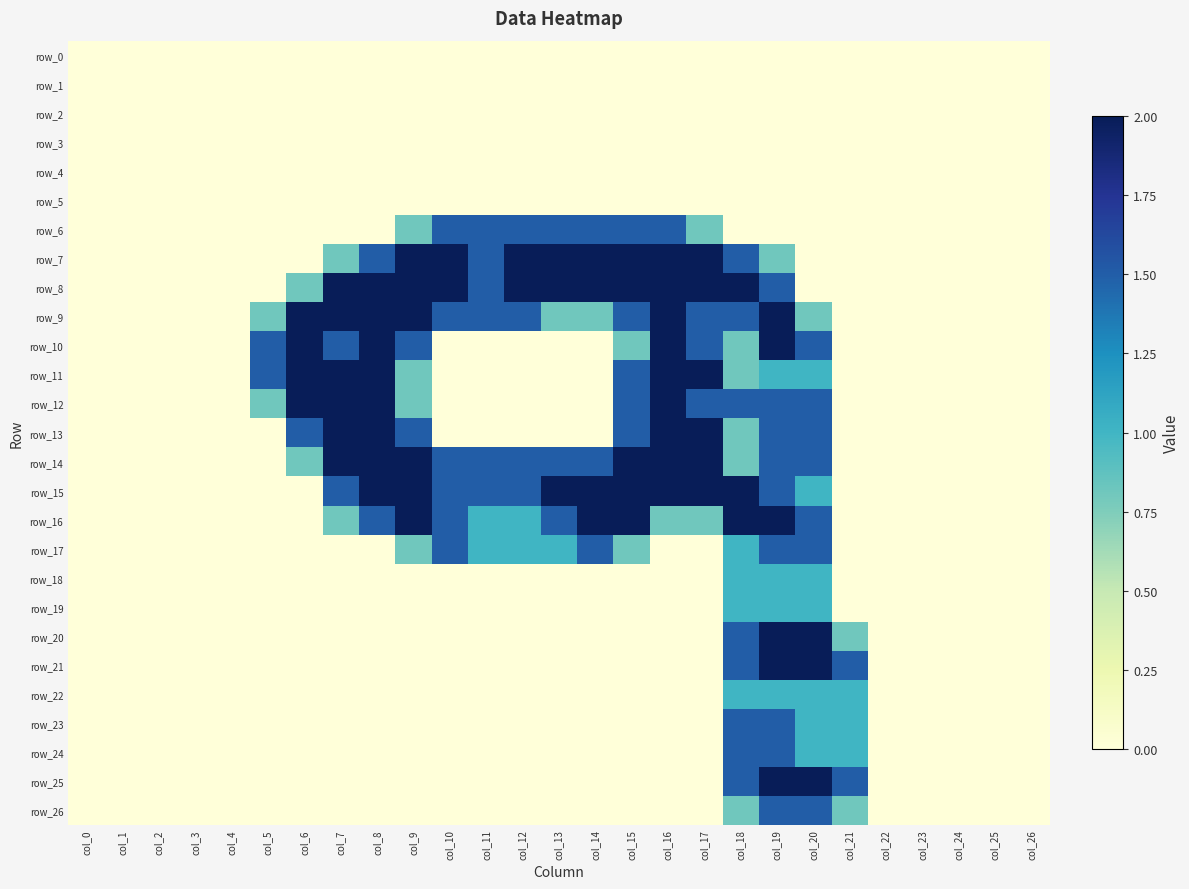

Reading right to left, extract all data points from this chart.

row_0: 0.0	0.0	0.0	0.0	0.0	0.0	0.0	0.0	0.0	0.0	0.0	0.0	0.0	0.0	0.0	0.0	0.0	0.0	0.0	0.0	0.0	0.0	0.0	0.0	0.0	0.0	0.0
row_1: 0.0	0.0	0.0	0.0	0.0	0.0	0.0	0.0	0.0	0.0	0.0	0.0	0.0	0.0	0.0	0.0	0.0	0.0	0.0	0.0	0.0	0.0	0.0	0.0	0.0	0.0	0.0
row_2: 0.0	0.0	0.0	0.0	0.0	0.0	0.0	0.0	0.0	0.0	0.0	0.0	0.0	0.0	0.0	0.0	0.0	0.0	0.0	0.0	0.0	0.0	0.0	0.0	0.0	0.0	0.0
row_3: 0.0	0.0	0.0	0.0	0.0	0.0	0.0	0.0	0.0	0.0	0.0	0.0	0.0	0.0	0.0	0.0	0.0	0.0	0.0	0.0	0.0	0.0	0.0	0.0	0.0	0.0	0.0
row_4: 0.0	0.0	0.0	0.0	0.0	0.0	0.0	0.0	0.0	0.0	0.0	0.0	0.0	0.0	0.0	0.0	0.0	0.0	0.0	0.0	0.0	0.0	0.0	0.0	0.0	0.0	0.0
row_5: 0.0	0.0	0.0	0.0	0.0	0.0	0.0	0.0	0.0	0.0	0.0	0.0	0.0	0.0	0.0	0.0	0.0	0.0	0.0	0.0	0.0	0.0	0.0	0.0	0.0	0.0	0.0
row_6: 0.0	0.0	0.0	0.0	0.0	0.0	0.0	0.0	0.0	0.8	1.5	1.5	1.5	1.5	1.5	1.5	1.5	0.8	0.0	0.0	0.0	0.0	0.0	0.0	0.0	0.0	0.0
row_7: 0.0	0.0	0.0	0.0	0.0	0.0	0.0	0.8	1.5	2.0	2.0	2.0	2.0	2.0	2.0	1.5	2.0	2.0	1.5	0.8	0.0	0.0	0.0	0.0	0.0	0.0	0.0
row_8: 0.0	0.0	0.0	0.0	0.0	0.0	0.0	1.5	2.0	2.0	2.0	2.0	2.0	2.0	2.0	1.5	2.0	2.0	2.0	2.0	0.8	0.0	0.0	0.0	0.0	0.0	0.0
row_9: 0.0	0.0	0.0	0.0	0.0	0.0	0.8	2.0	1.5	1.5	2.0	1.5	0.8	0.8	1.5	1.5	1.5	2.0	2.0	2.0	2.0	0.8	0.0	0.0	0.0	0.0	0.0
row_10: 0.0	0.0	0.0	0.0	0.0	0.0	1.5	2.0	0.8	1.5	2.0	0.8	0.0	0.0	0.0	0.0	0.0	1.5	2.0	1.5	2.0	1.5	0.0	0.0	0.0	0.0	0.0
row_11: 0.0	0.0	0.0	0.0	0.0	0.0	1.0	1.0	0.8	2.0	2.0	1.5	0.0	0.0	0.0	0.0	0.0	0.8	2.0	2.0	2.0	1.5	0.0	0.0	0.0	0.0	0.0
row_12: 0.0	0.0	0.0	0.0	0.0	0.0	1.5	1.5	1.5	1.5	2.0	1.5	0.0	0.0	0.0	0.0	0.0	0.8	2.0	2.0	2.0	0.8	0.0	0.0	0.0	0.0	0.0
row_13: 0.0	0.0	0.0	0.0	0.0	0.0	1.5	1.5	0.8	2.0	2.0	1.5	0.0	0.0	0.0	0.0	0.0	1.5	2.0	2.0	1.5	0.0	0.0	0.0	0.0	0.0	0.0
row_14: 0.0	0.0	0.0	0.0	0.0	0.0	1.5	1.5	0.8	2.0	2.0	2.0	1.5	1.5	1.5	1.5	1.5	2.0	2.0	2.0	0.8	0.0	0.0	0.0	0.0	0.0	0.0
row_15: 0.0	0.0	0.0	0.0	0.0	0.0	1.0	1.5	2.0	2.0	2.0	2.0	2.0	2.0	1.5	1.5	1.5	2.0	2.0	1.5	0.0	0.0	0.0	0.0	0.0	0.0	0.0
row_16: 0.0	0.0	0.0	0.0	0.0	0.0	1.5	2.0	2.0	0.8	0.8	2.0	2.0	1.5	1.0	1.0	1.5	2.0	1.5	0.8	0.0	0.0	0.0	0.0	0.0	0.0	0.0
row_17: 0.0	0.0	0.0	0.0	0.0	0.0	1.5	1.5	1.0	0.0	0.0	0.8	1.5	1.0	1.0	1.0	1.5	0.8	0.0	0.0	0.0	0.0	0.0	0.0	0.0	0.0	0.0
row_18: 0.0	0.0	0.0	0.0	0.0	0.0	1.0	1.0	1.0	0.0	0.0	0.0	0.0	0.0	0.0	0.0	0.0	0.0	0.0	0.0	0.0	0.0	0.0	0.0	0.0	0.0	0.0
row_19: 0.0	0.0	0.0	0.0	0.0	0.0	1.0	1.0	1.0	0.0	0.0	0.0	0.0	0.0	0.0	0.0	0.0	0.0	0.0	0.0	0.0	0.0	0.0	0.0	0.0	0.0	0.0
row_20: 0.0	0.0	0.0	0.0	0.0	0.8	2.0	2.0	1.5	0.0	0.0	0.0	0.0	0.0	0.0	0.0	0.0	0.0	0.0	0.0	0.0	0.0	0.0	0.0	0.0	0.0	0.0
row_21: 0.0	0.0	0.0	0.0	0.0	1.5	2.0	2.0	1.5	0.0	0.0	0.0	0.0	0.0	0.0	0.0	0.0	0.0	0.0	0.0	0.0	0.0	0.0	0.0	0.0	0.0	0.0
row_22: 0.0	0.0	0.0	0.0	0.0	1.0	1.0	1.0	1.0	0.0	0.0	0.0	0.0	0.0	0.0	0.0	0.0	0.0	0.0	0.0	0.0	0.0	0.0	0.0	0.0	0.0	0.0
row_23: 0.0	0.0	0.0	0.0	0.0	1.0	1.0	1.5	1.5	0.0	0.0	0.0	0.0	0.0	0.0	0.0	0.0	0.0	0.0	0.0	0.0	0.0	0.0	0.0	0.0	0.0	0.0
row_24: 0.0	0.0	0.0	0.0	0.0	1.0	1.0	1.5	1.5	0.0	0.0	0.0	0.0	0.0	0.0	0.0	0.0	0.0	0.0	0.0	0.0	0.0	0.0	0.0	0.0	0.0	0.0
row_25: 0.0	0.0	0.0	0.0	0.0	1.5	2.0	2.0	1.5	0.0	0.0	0.0	0.0	0.0	0.0	0.0	0.0	0.0	0.0	0.0	0.0	0.0	0.0	0.0	0.0	0.0	0.0
row_26: 0.0	0.0	0.0	0.0	0.0	0.8	1.5	1.5	0.8	0.0	0.0	0.0	0.0	0.0	0.0	0.0	0.0	0.0	0.0	0.0	0.0	0.0	0.0	0.0	0.0	0.0	0.0